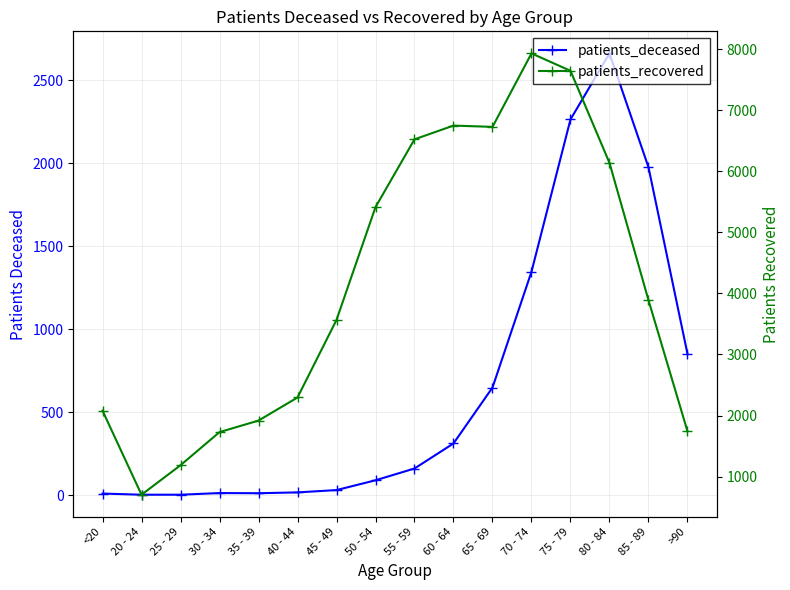

Is it true that patients_deceased equals 19 at 35 - 39?

False